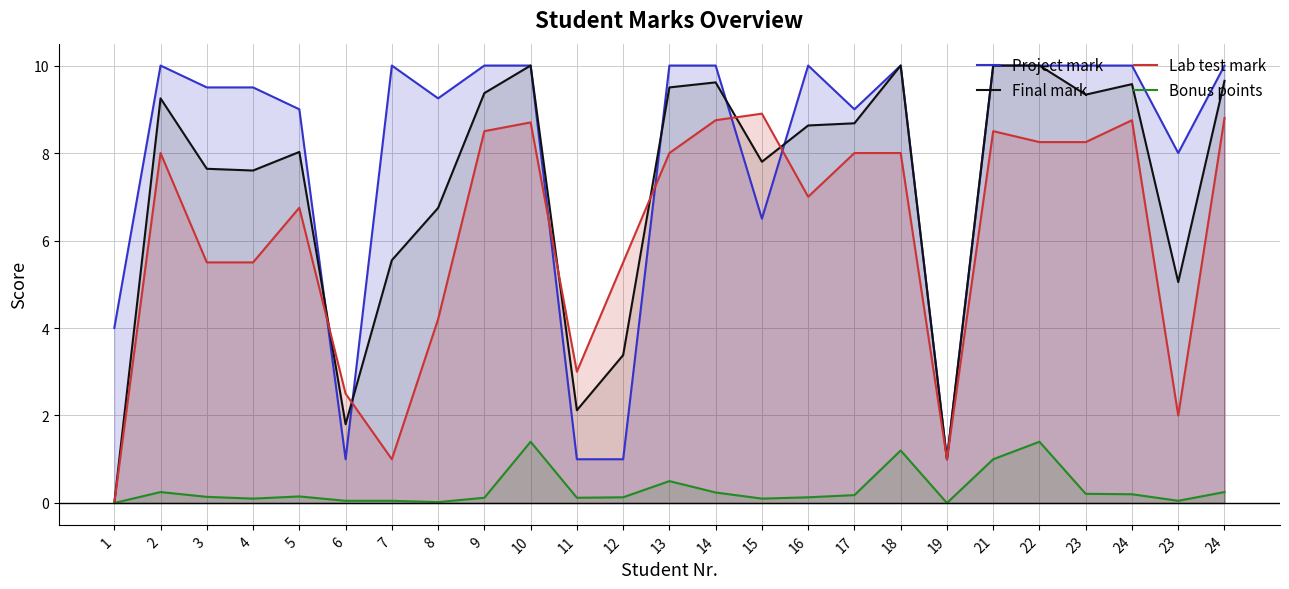

How many lines are shown in the chart?

4